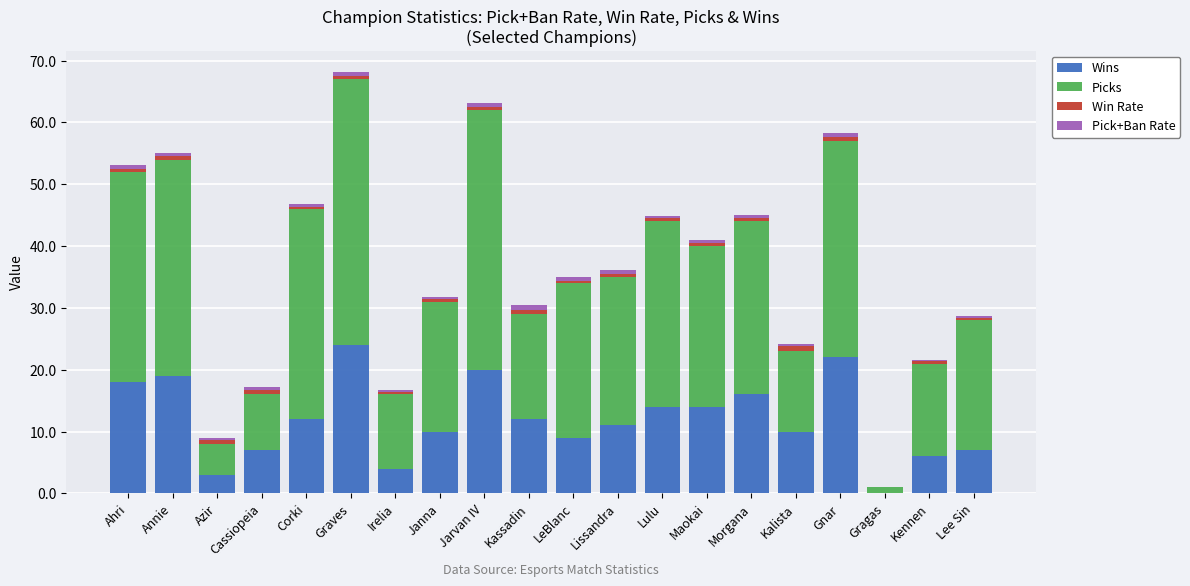

True or false: Wins has a value of 7.0 at Lee Sin.

True